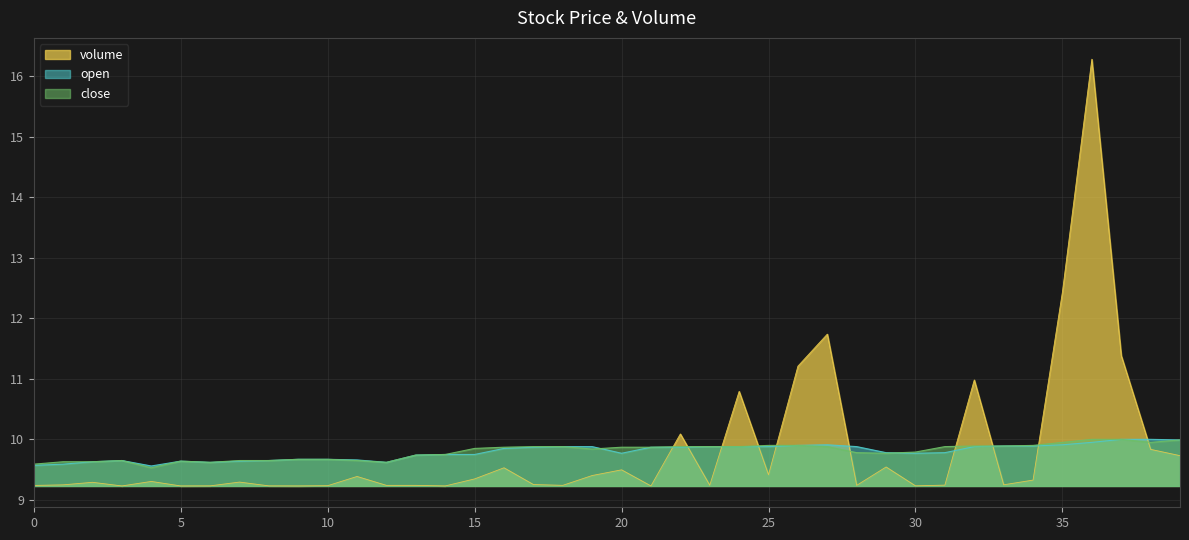

What are all the series names shown in the legend?

volume, open, close